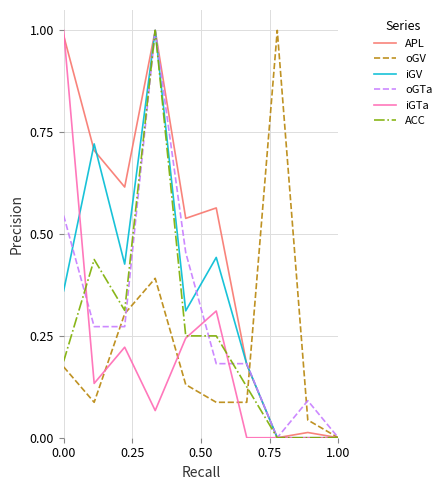

Which series has the largest total across all categories?

APL